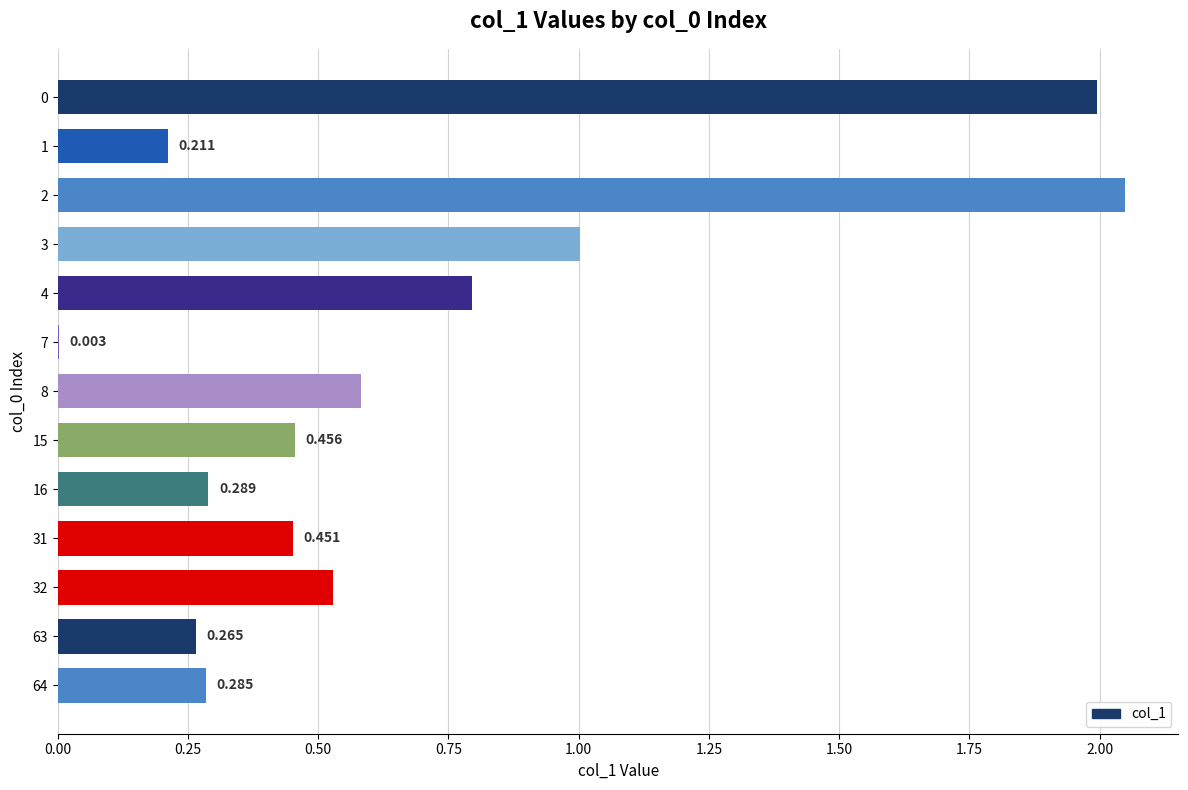

Count the number of data series in this chart.

1